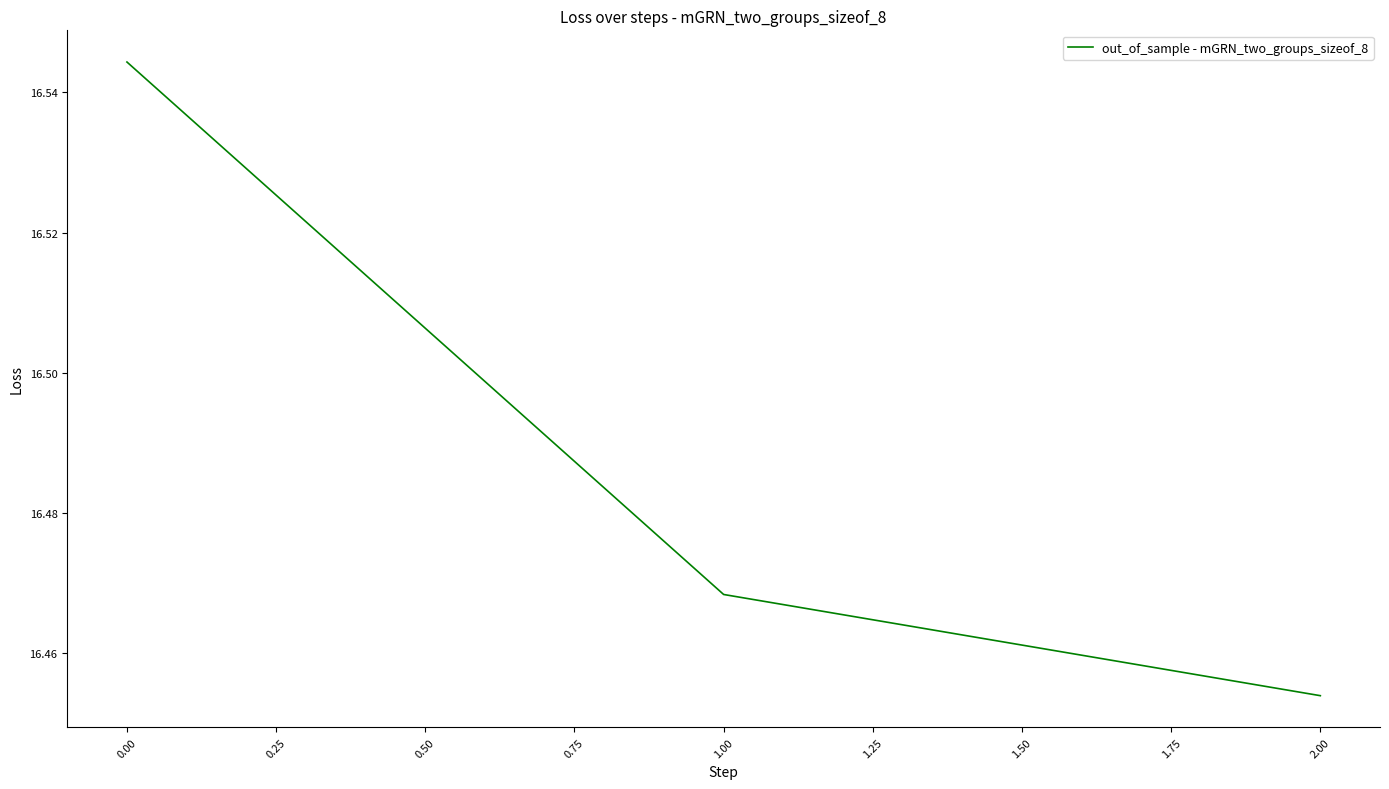

Rank the categories by value from highest to lowest.

0.00, 1.00, 2.00